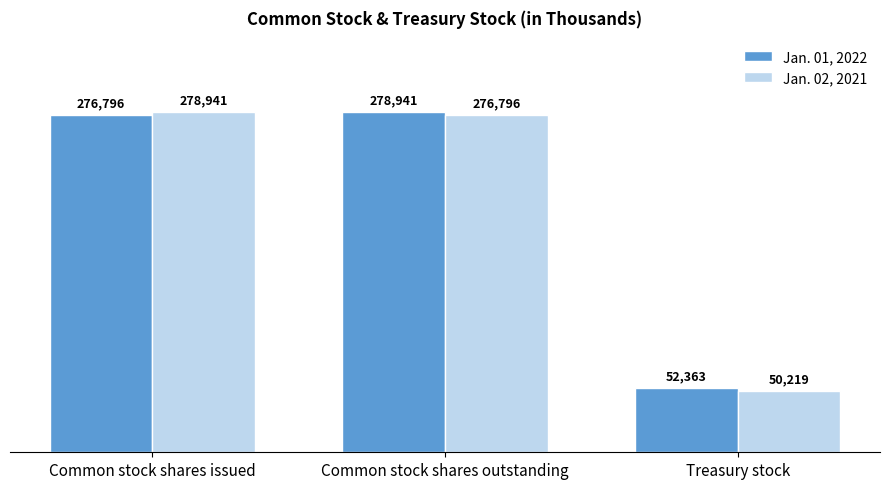

Reading left to right, what are all the values shown in this chart?

Jan. 01, 2022: 276796	278941	52363
Jan. 02, 2021: 278941	276796	50219